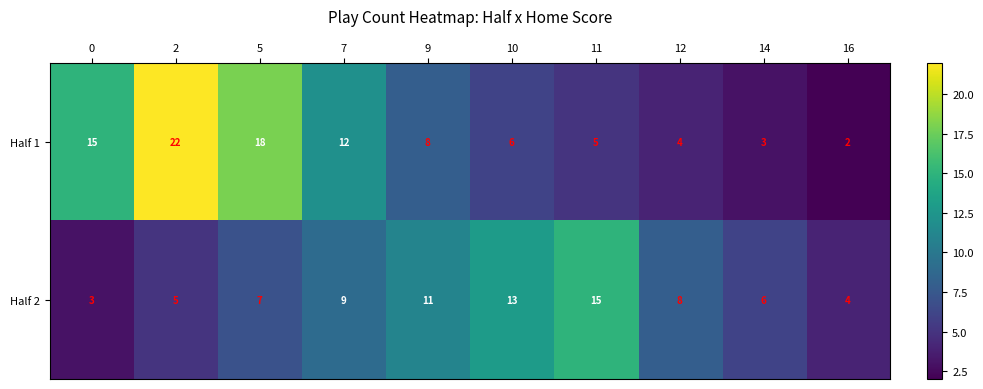

The value of Half 1 at 7 is 4. True or false?

False